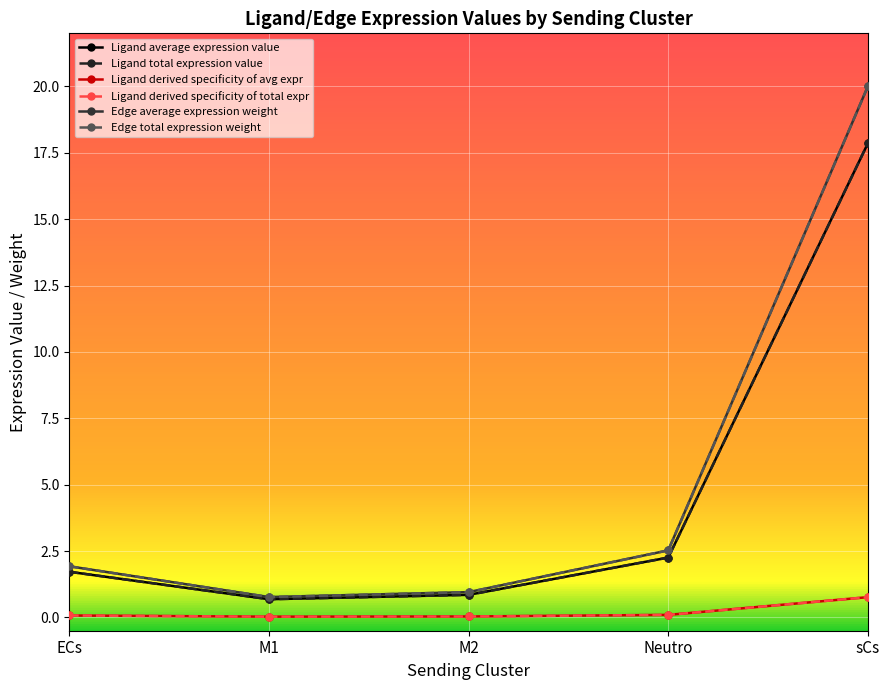

Does the chart have visible grid lines?

Yes